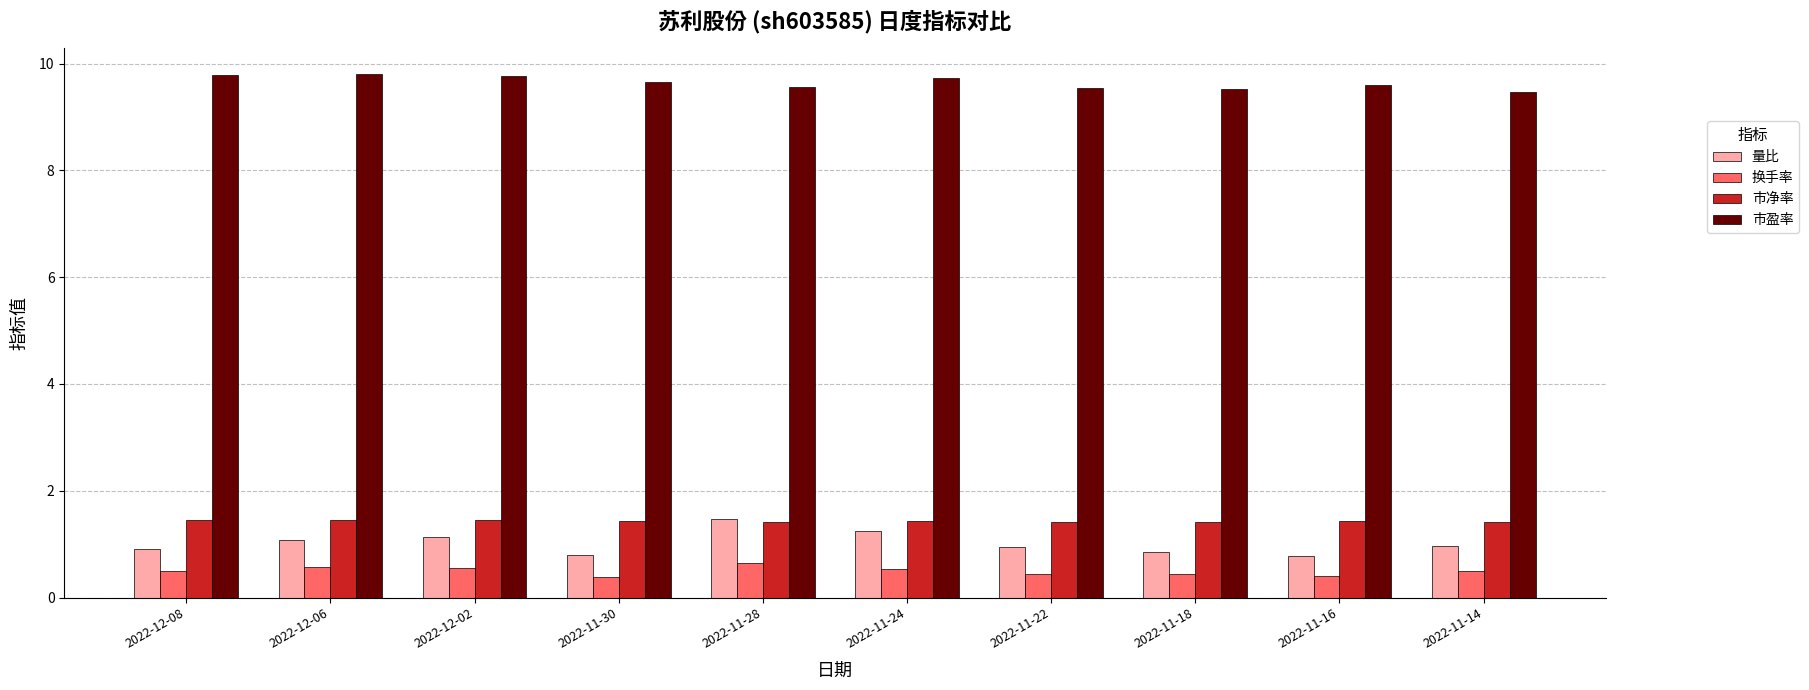

Rank the series at 2022-12-02 from lowest to highest value.

换手率, 量比, 市净率, 市盈率